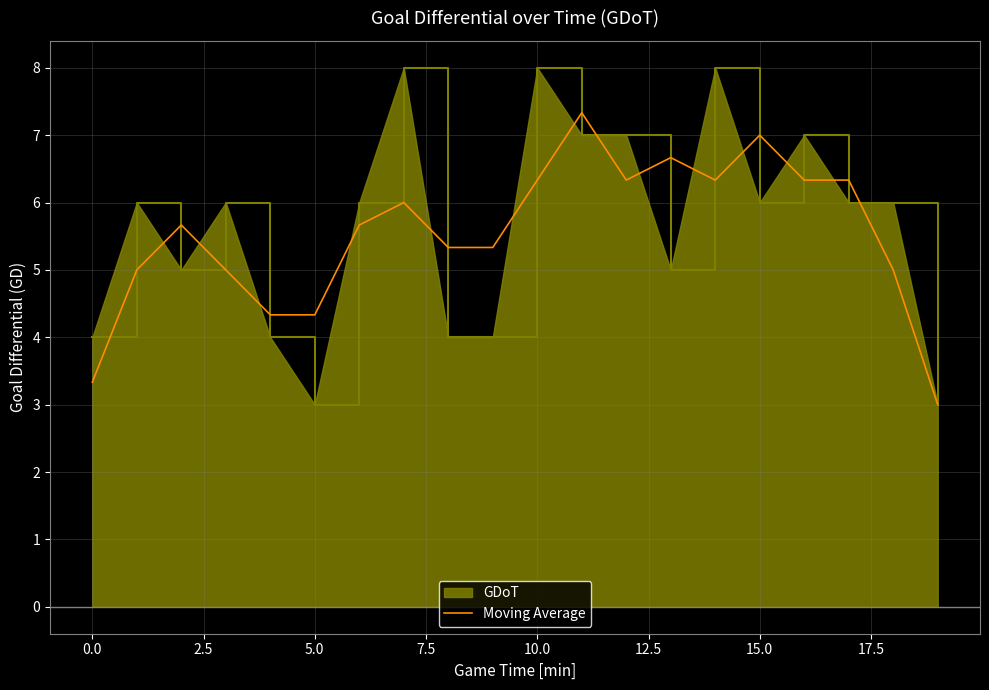

What is the smallest value displayed?

3.0